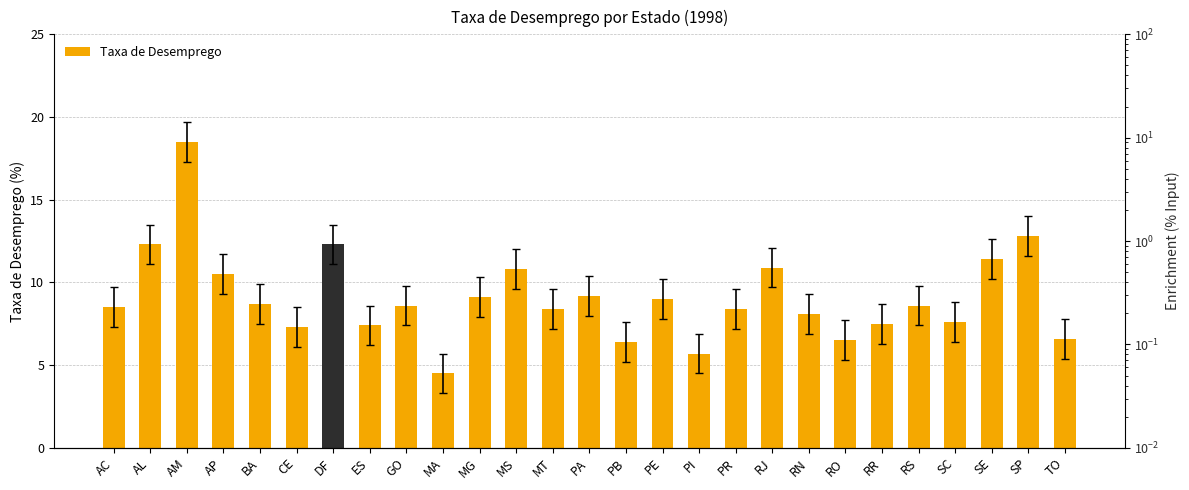

What is the minimum value shown in the chart?

4.5